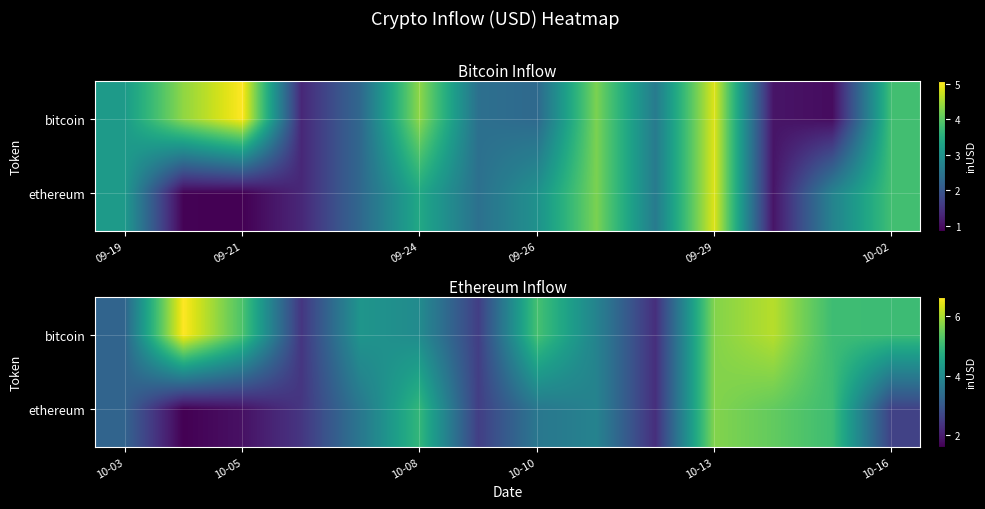

The value of bitcoin at 10-08 is 6541521022.5. True or false?

False